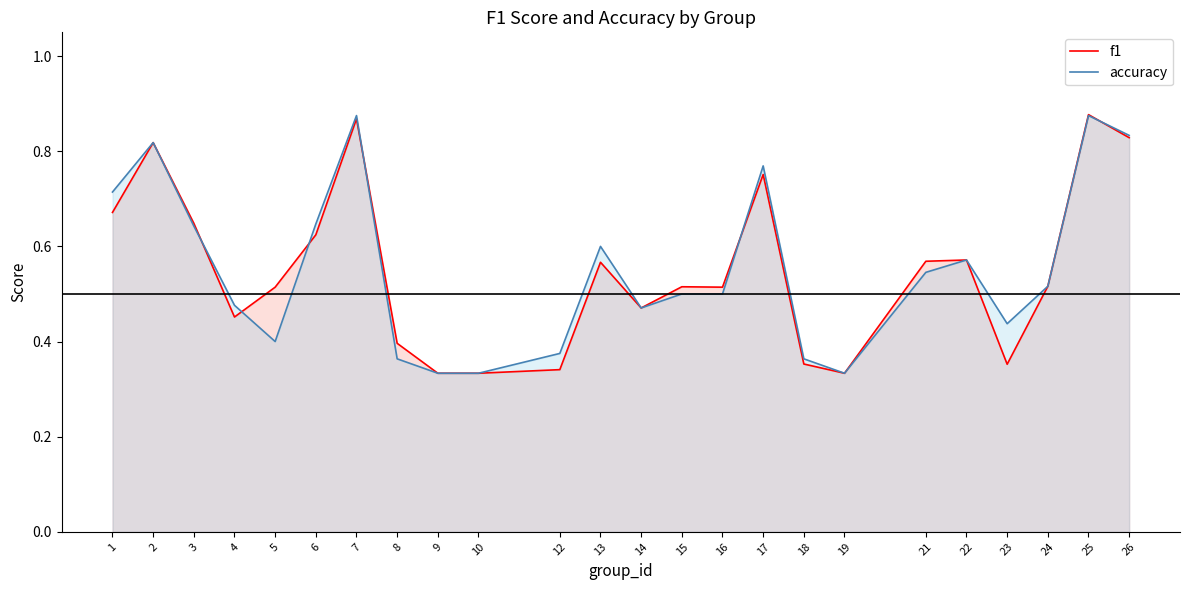

The value of accuracy at 6 is 0.4. True or false?

False